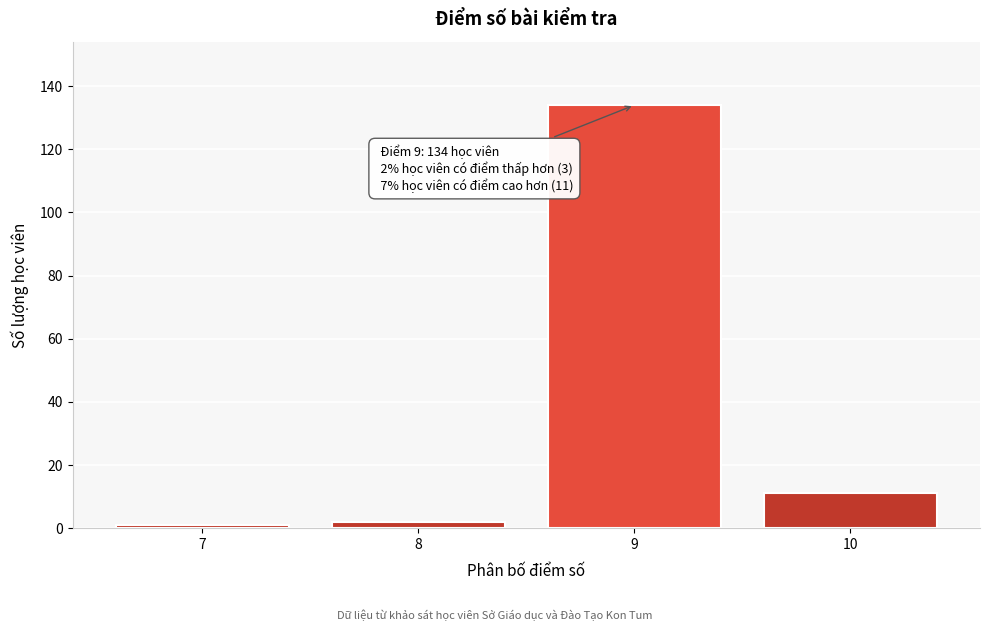

Reading right to left, transcribe all the data shown in this chart.

11	134	2	1